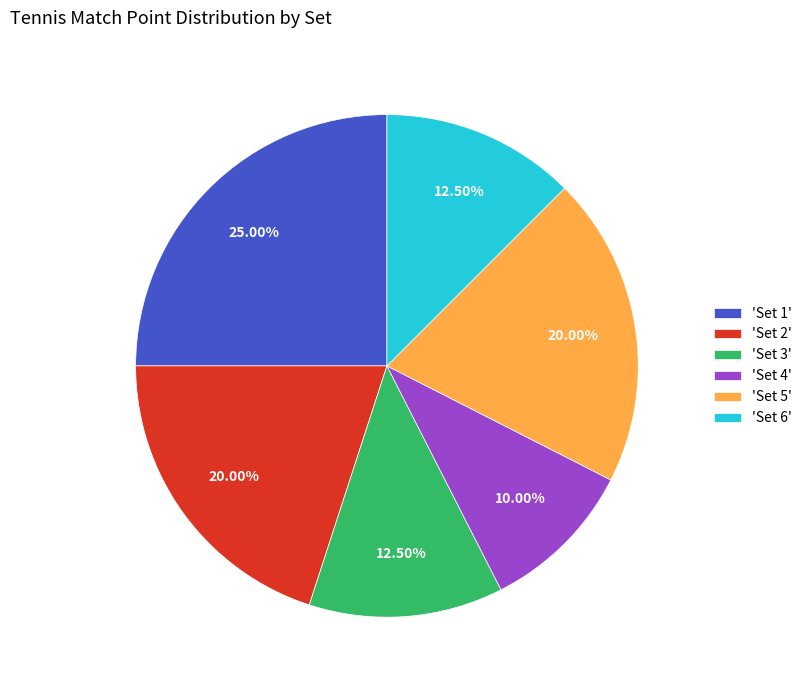

How many segments does this pie chart have?

6